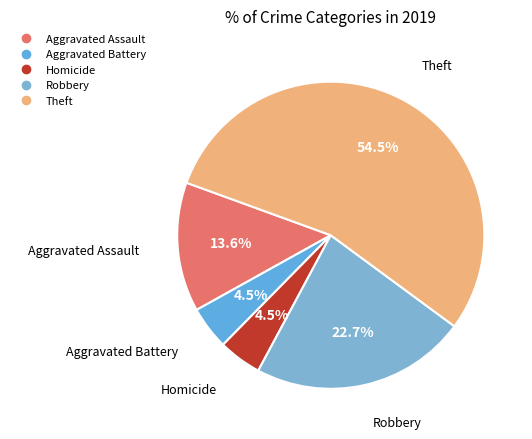

Is there a majority slice in this chart?

Yes